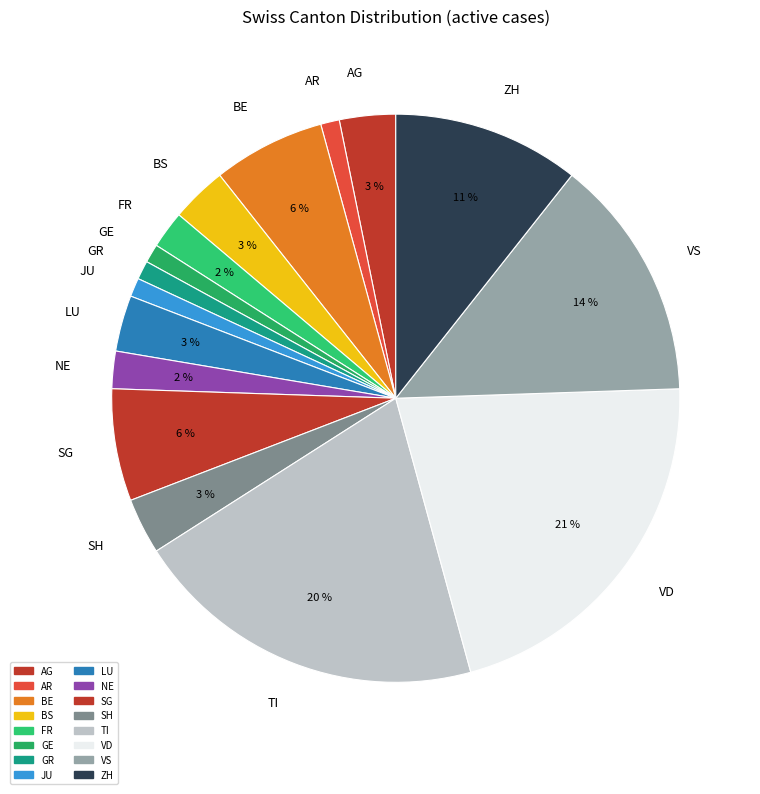

Which slice is the largest?

VD